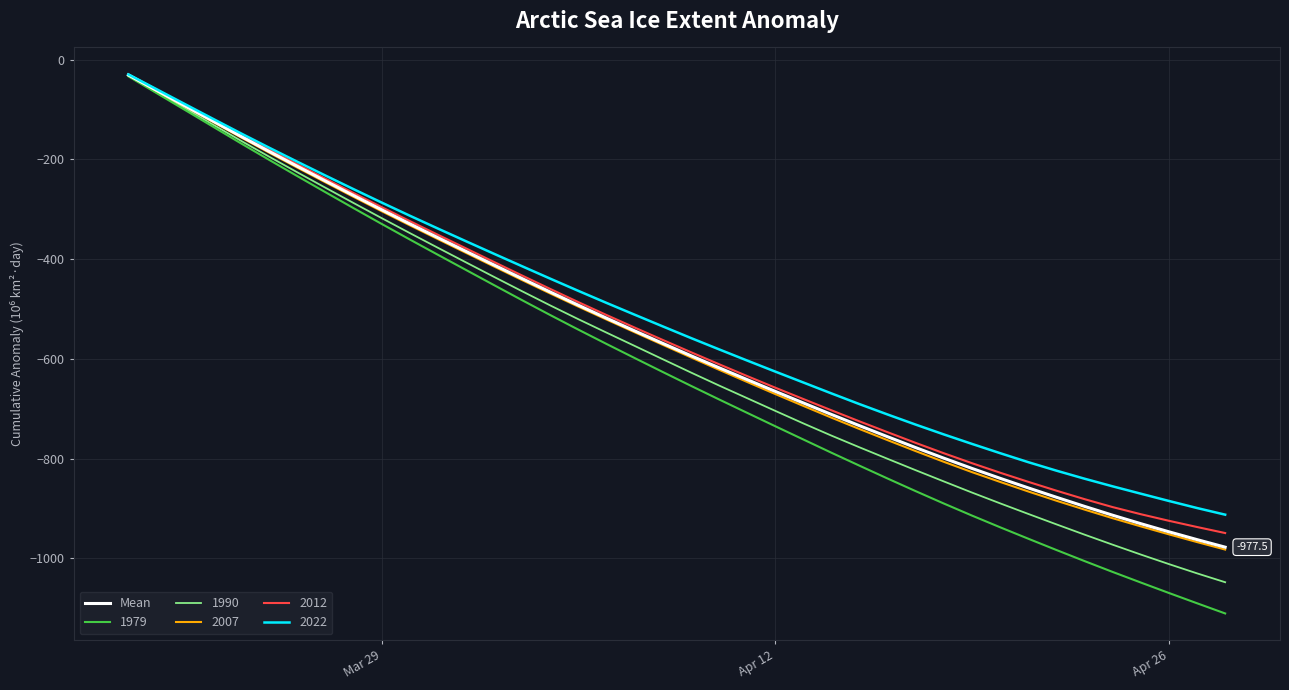

Which series has the widest spread of values?

1979